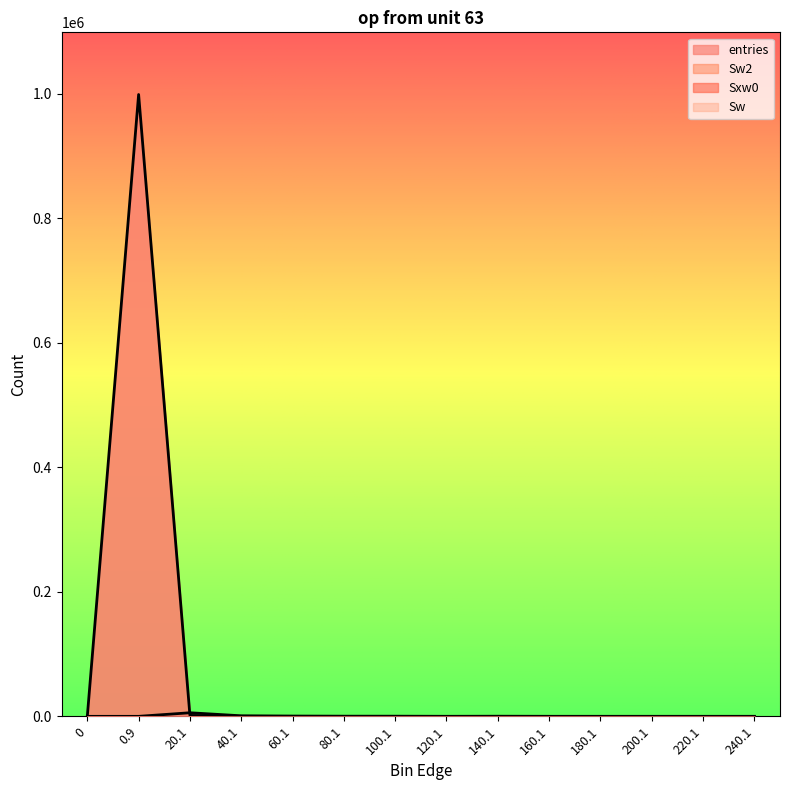

What is the difference between the maximum and second lowest values in the Sxw0 series?

5761